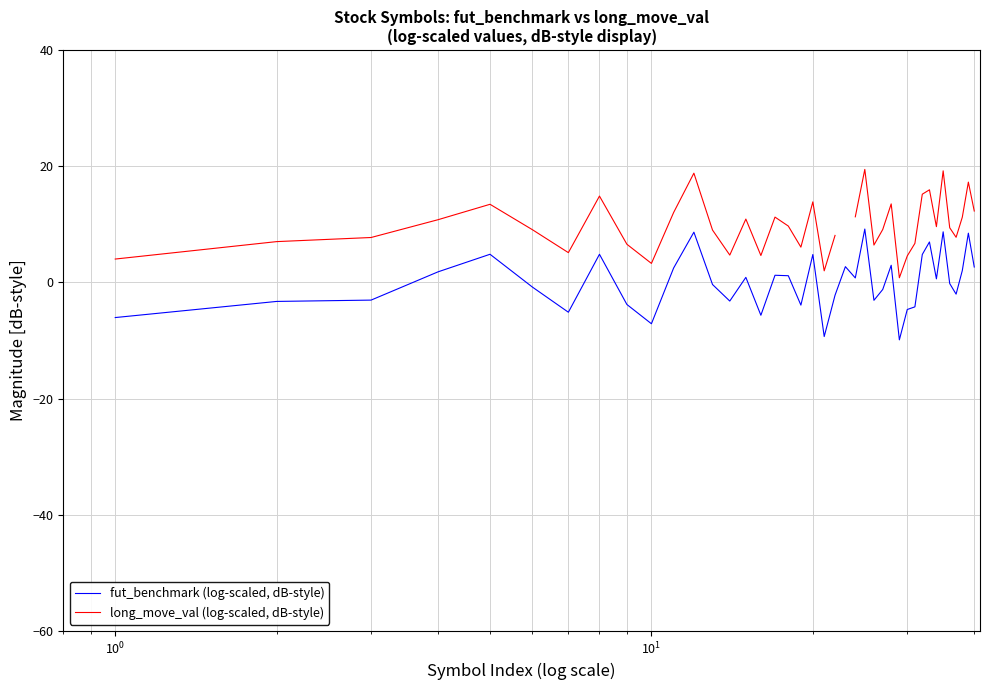

What is the lowest value of the fut_benchmark (log-scaled, dB-style) series?

-9.9